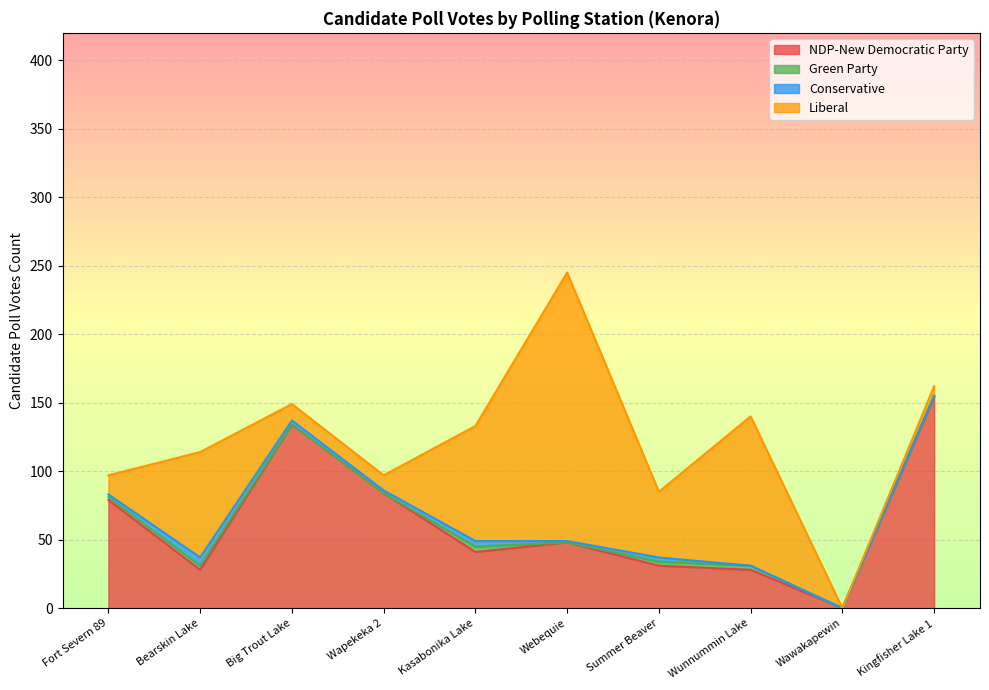

How many lines are shown in the chart?

4